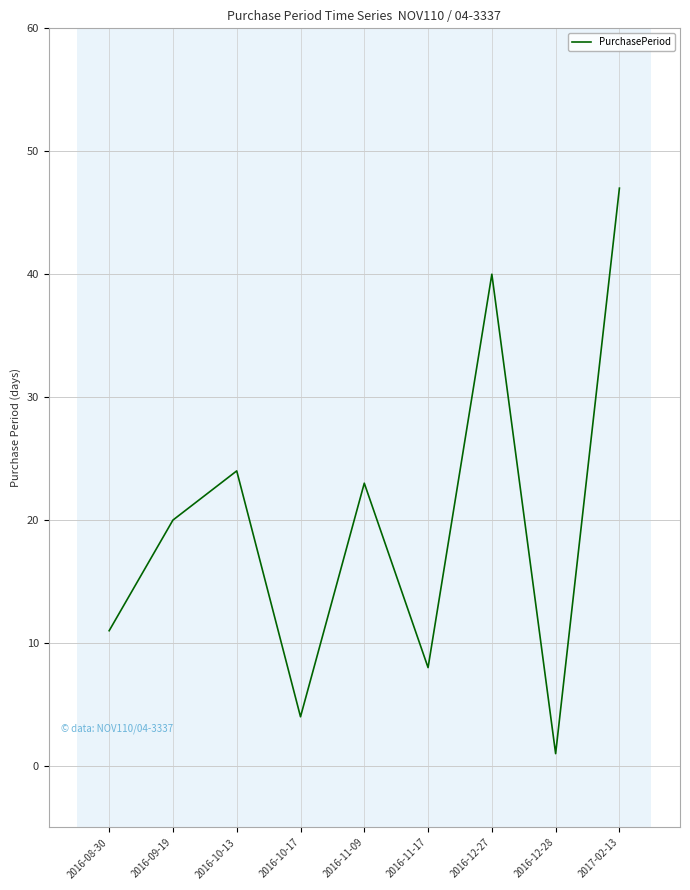

Which category has the lowest value across all series?

2016-12-28